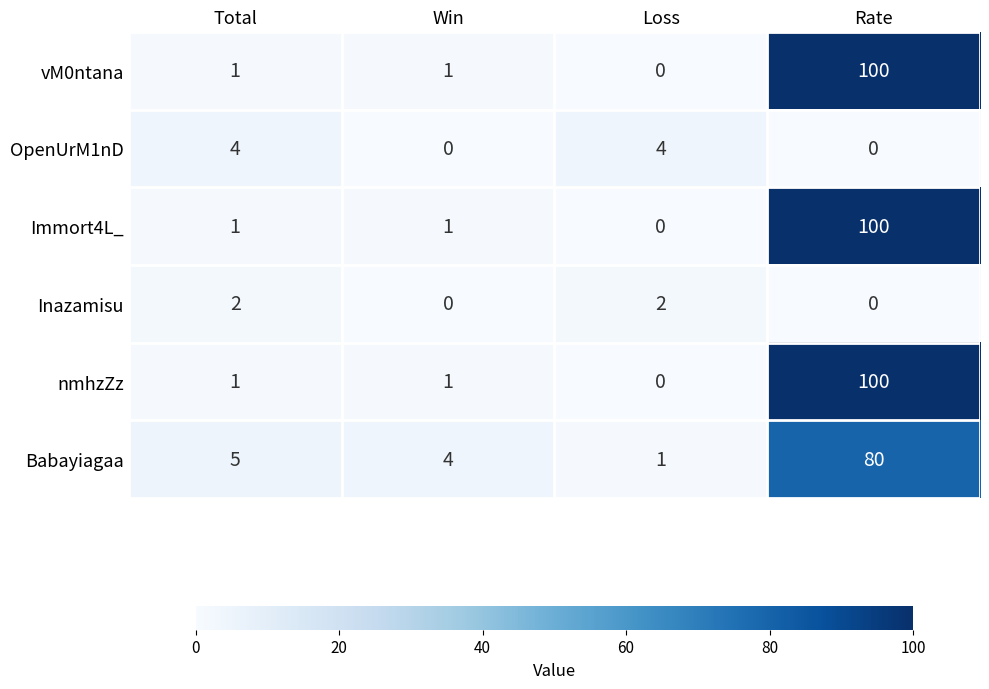

At which category is the sum across all series the highest?

Rate